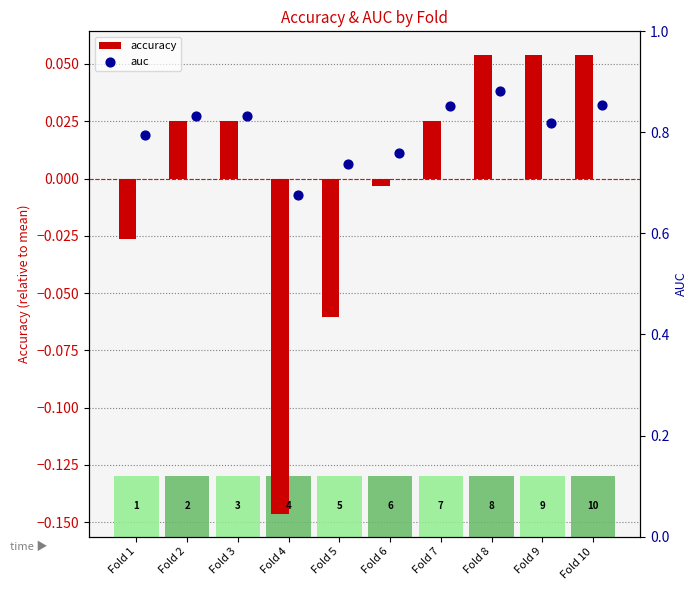

What is the total value across all series at Fold 3?

0.9